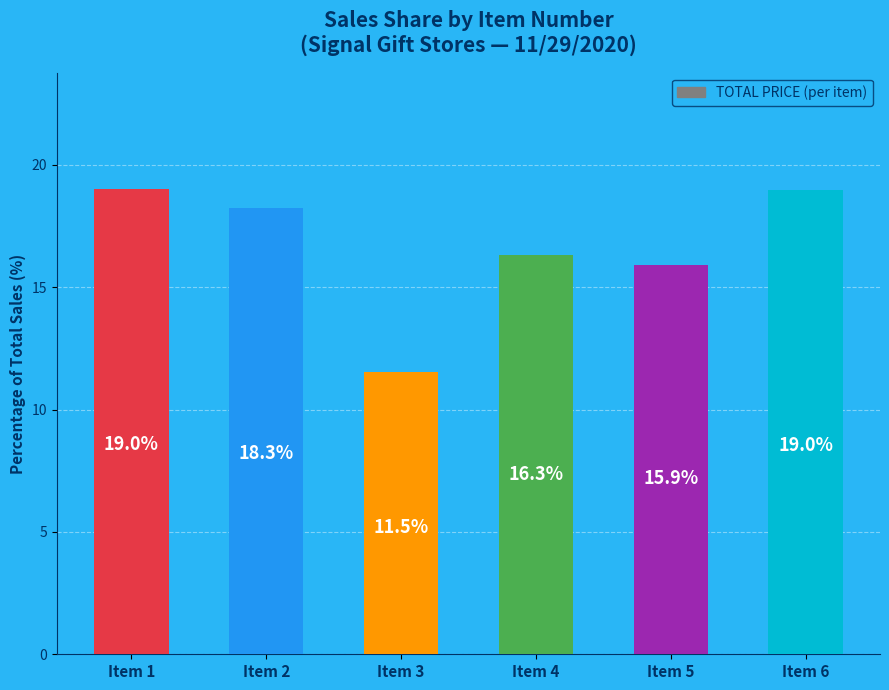

True or false: the data shows 28.0 at Item 4.

False